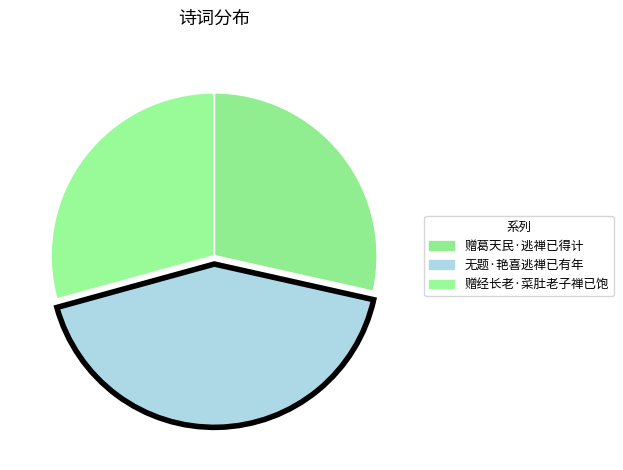

Does any single category account for the majority?

No